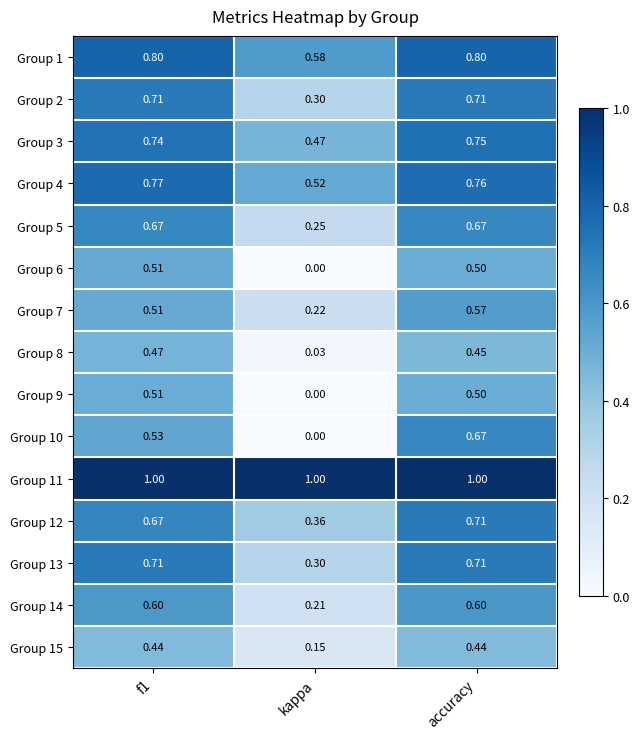

Which category has the lowest value across all series?

kappa